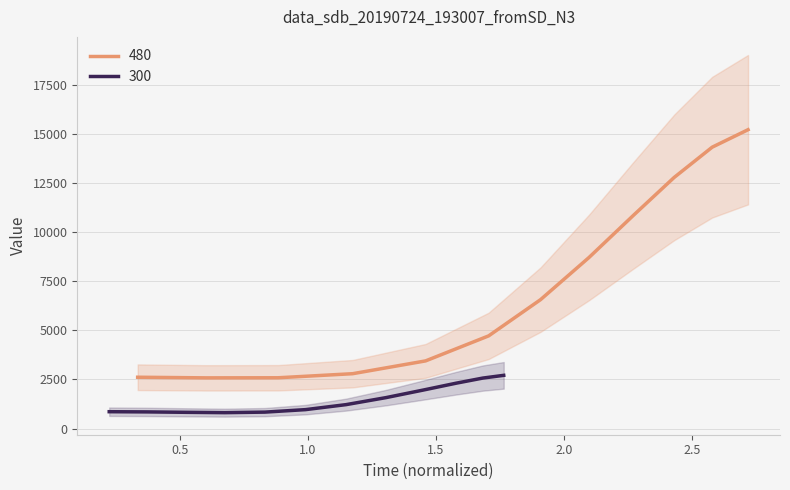

What is the smallest value displayed?

810.5